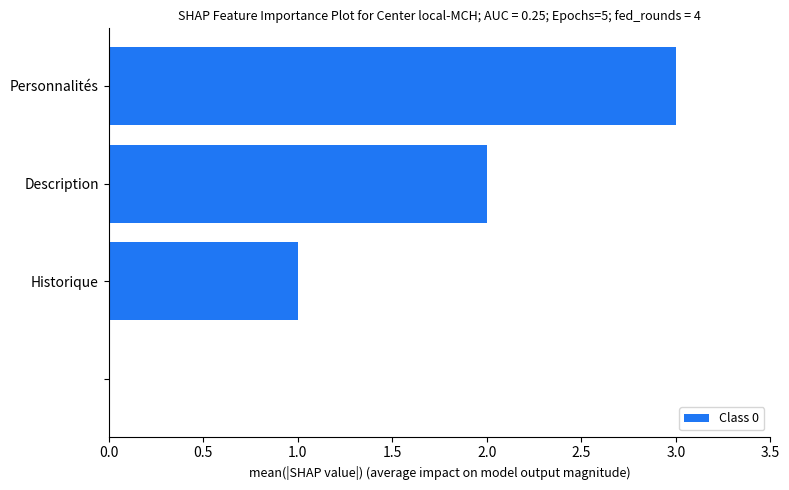

What is the sum of all values?

6